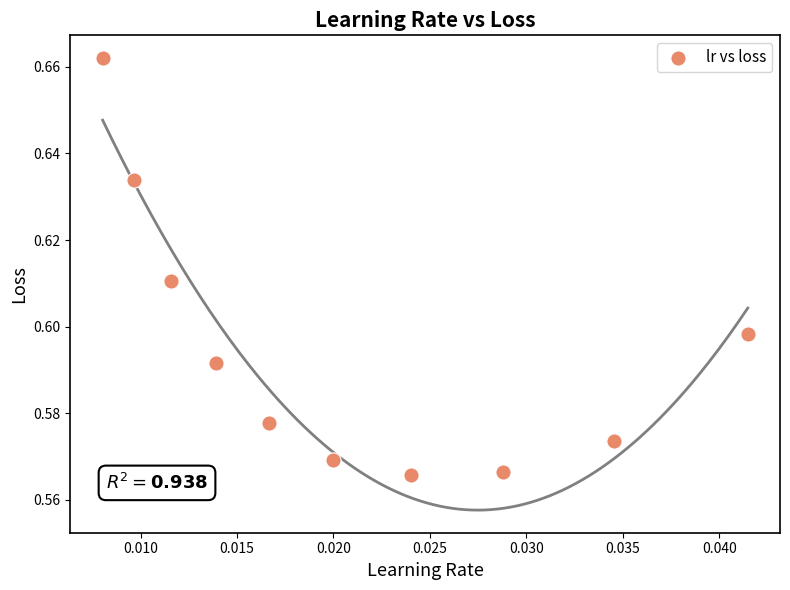

How many points are shown in the scatter plot?

10